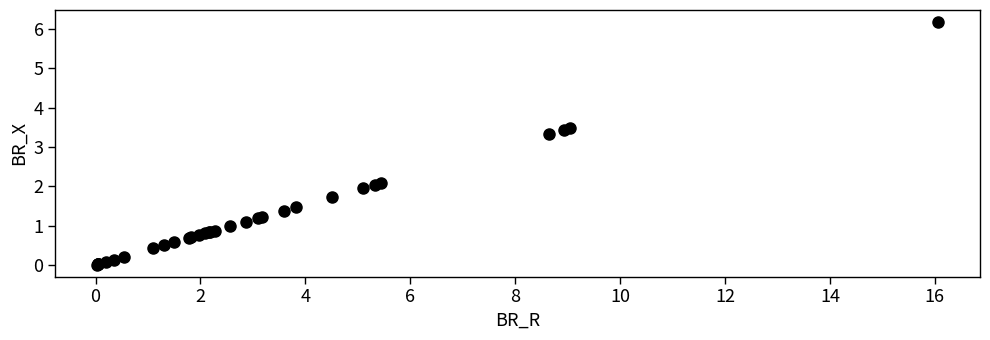

What Y value in the scatter plot is closest to 3?

3.3